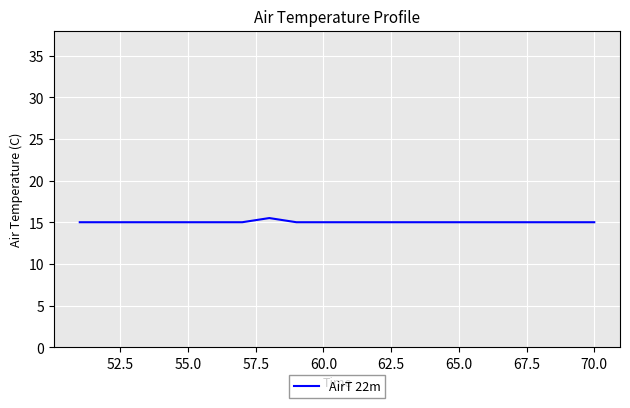

What is the smallest value displayed?

15.0